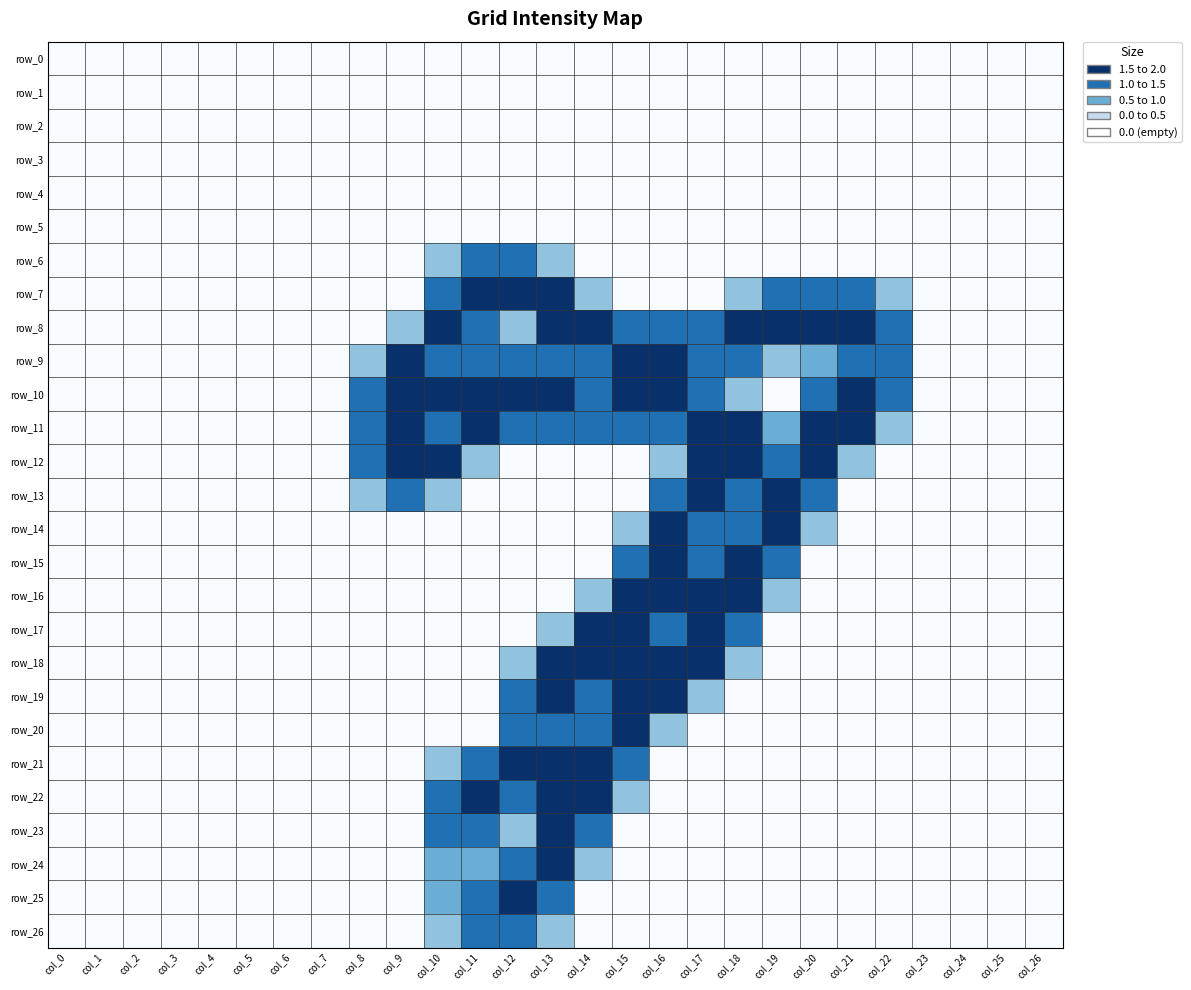

The row_16 series shows 2.0 at col_18. True or false?

True